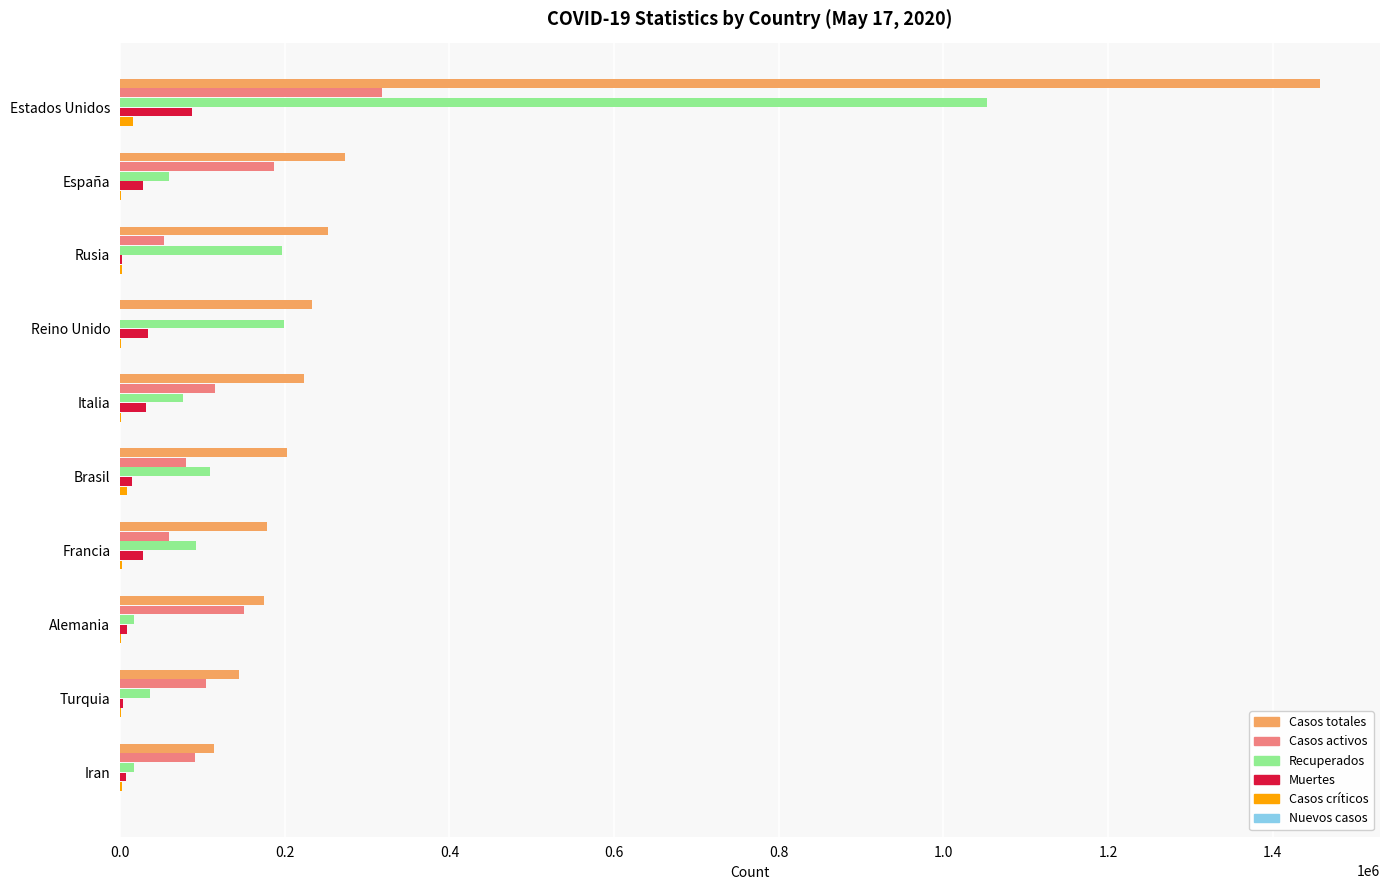

Is it true that Recuperados equals 91840 at Francia?

True